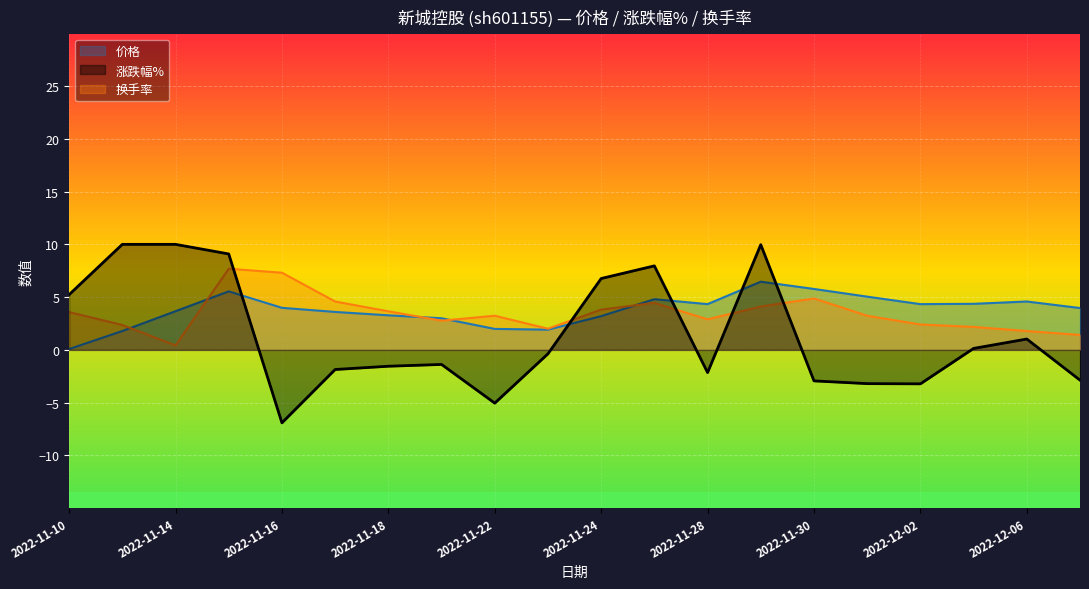

Is it true that 换手率 equals 2.4 at 2022-12-07?

False